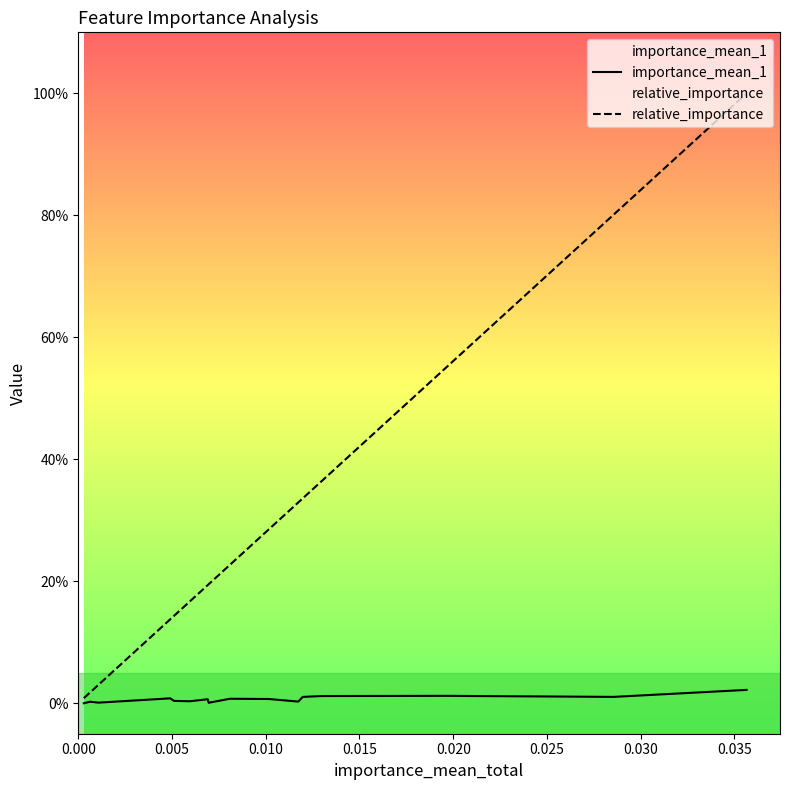

How many values in importance_mean_1 are above zero?

16